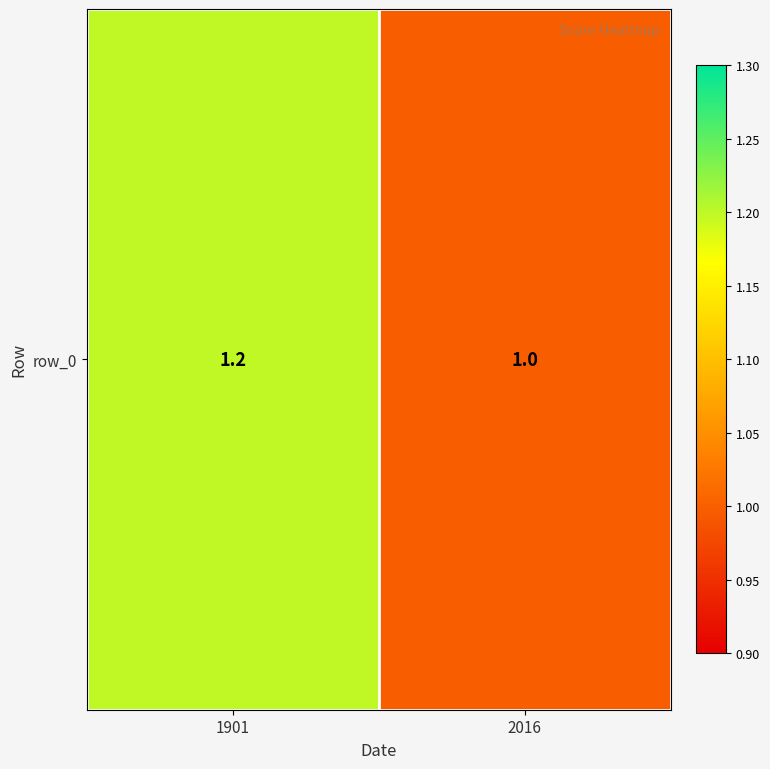

Rank the categories by value from lowest to highest.

2016, 1901